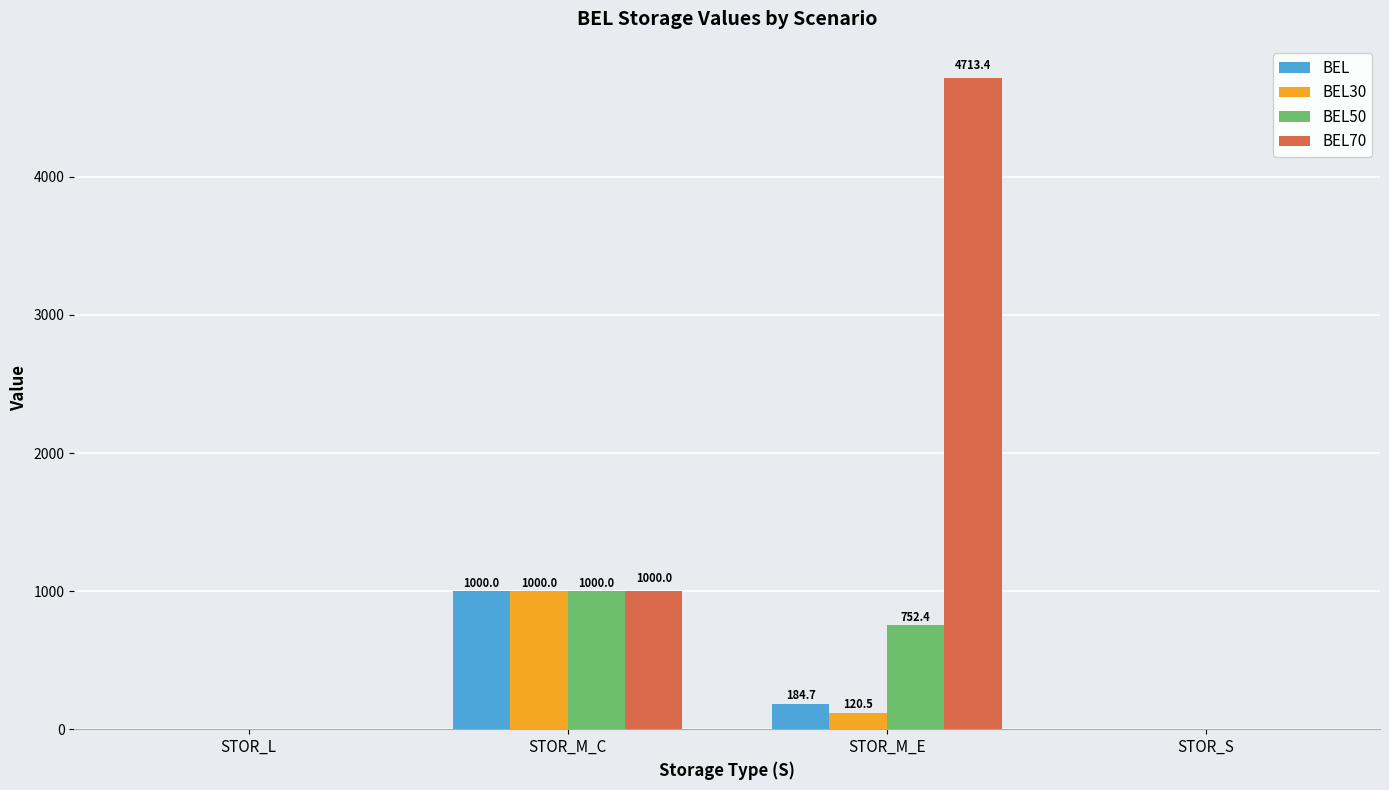

At which label does BEL30 reach its peak?

STOR_M_C